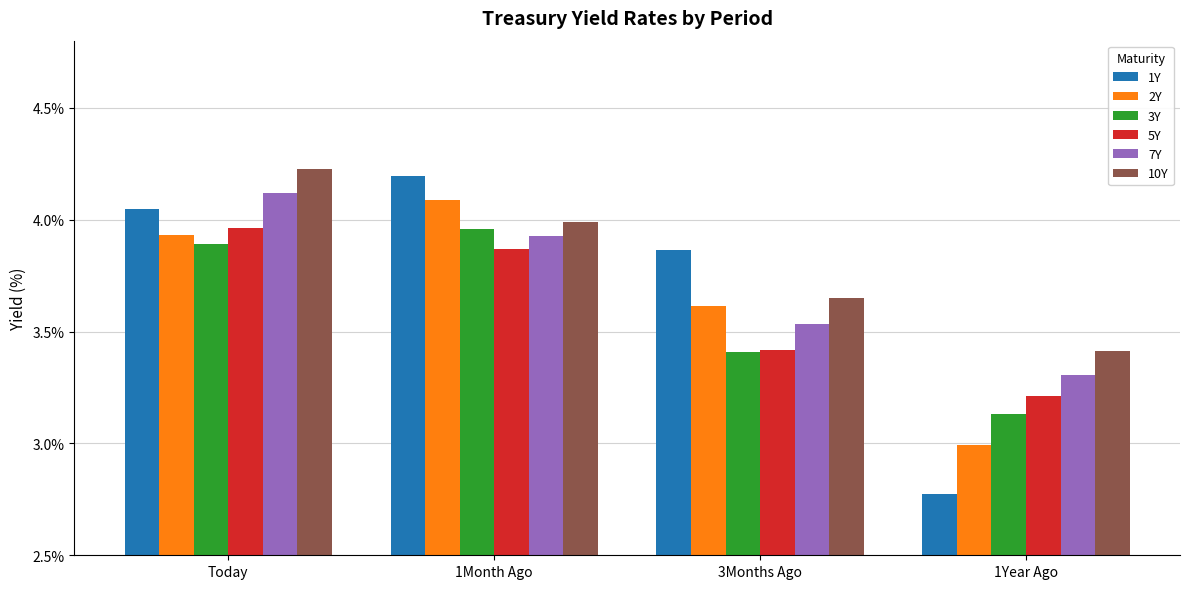

What is the label of the 3rd bar from the right?

1Month Ago